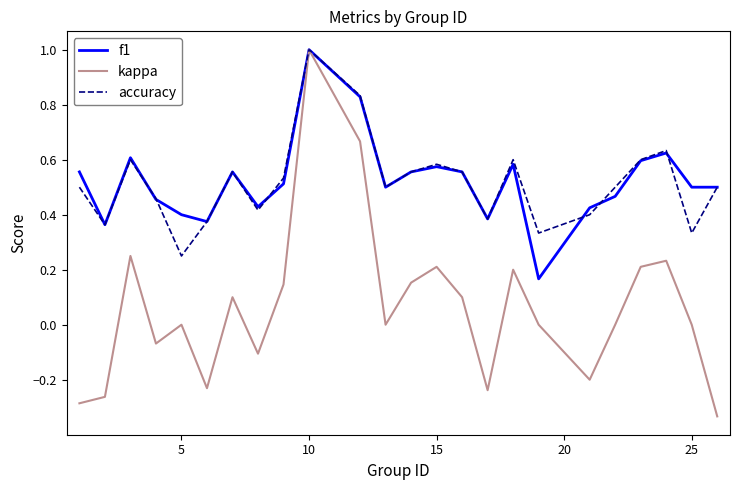

How many series are shown in this chart?

3